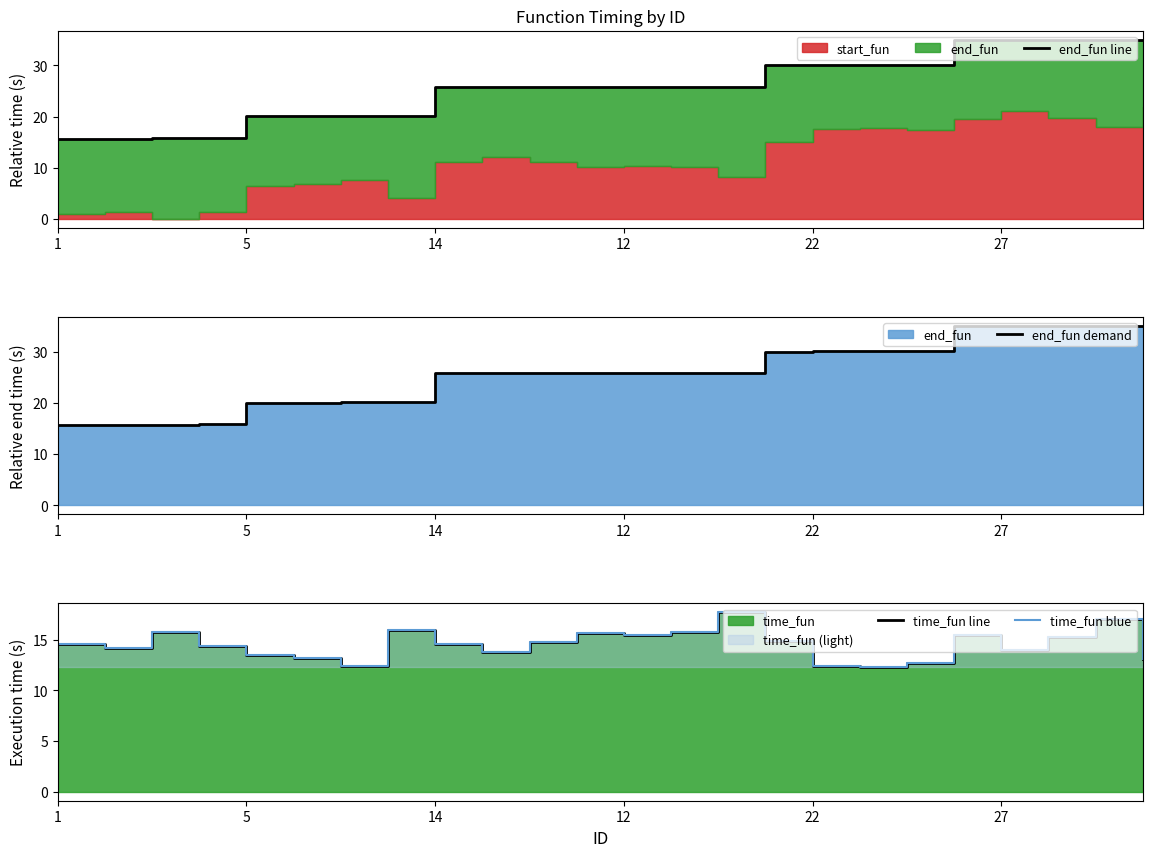

Which series changed the most between 11 and 12?

time_fun line